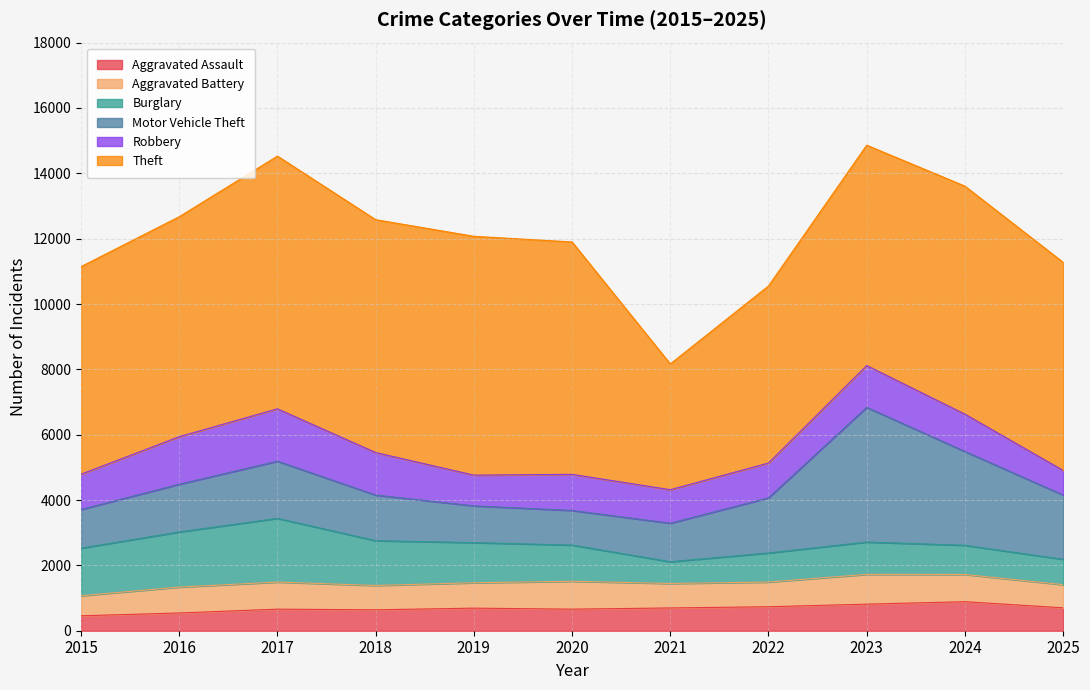

True or false: Theft and Burglary cross at least once.

False